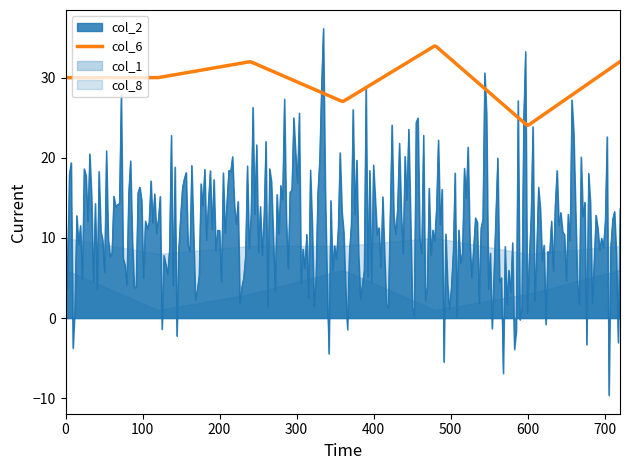

What is the maximum value for col_2?

36.2